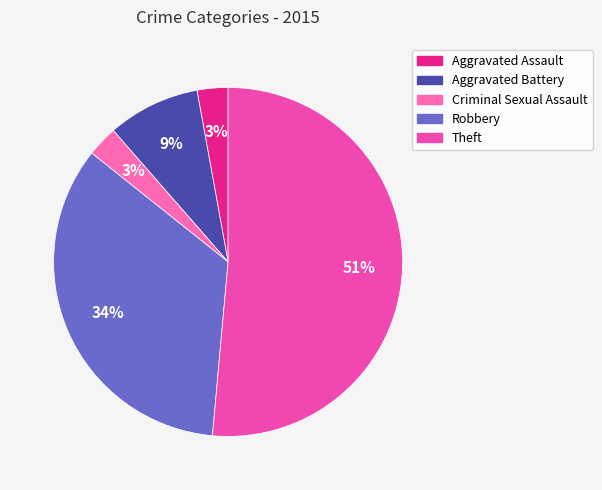

To the nearest percent, what is the average slice percentage?

20%